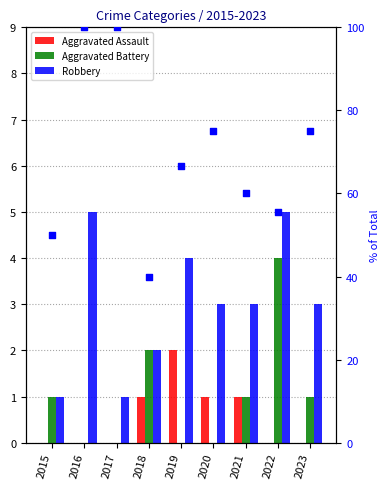

Is the value of % Robbery of Total at 2019 greater than the value of Aggravated Battery at 2020?

Yes